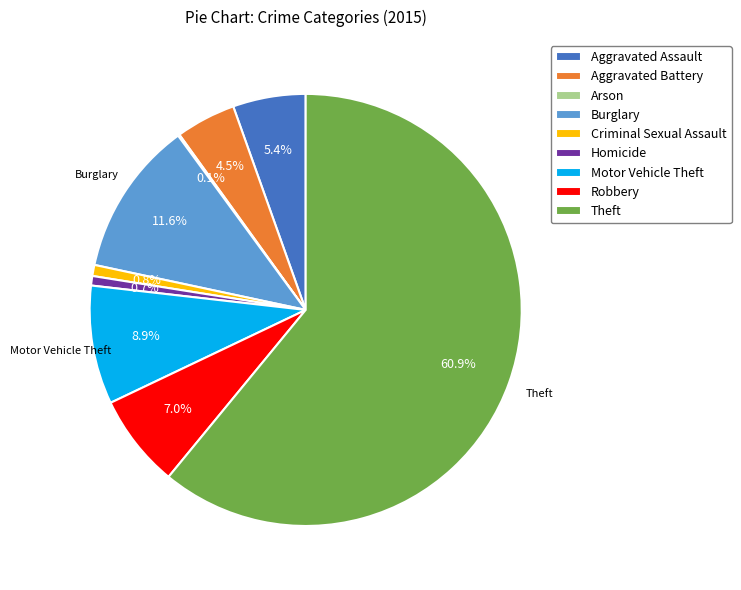

Is Robbery the majority of the pie?

No